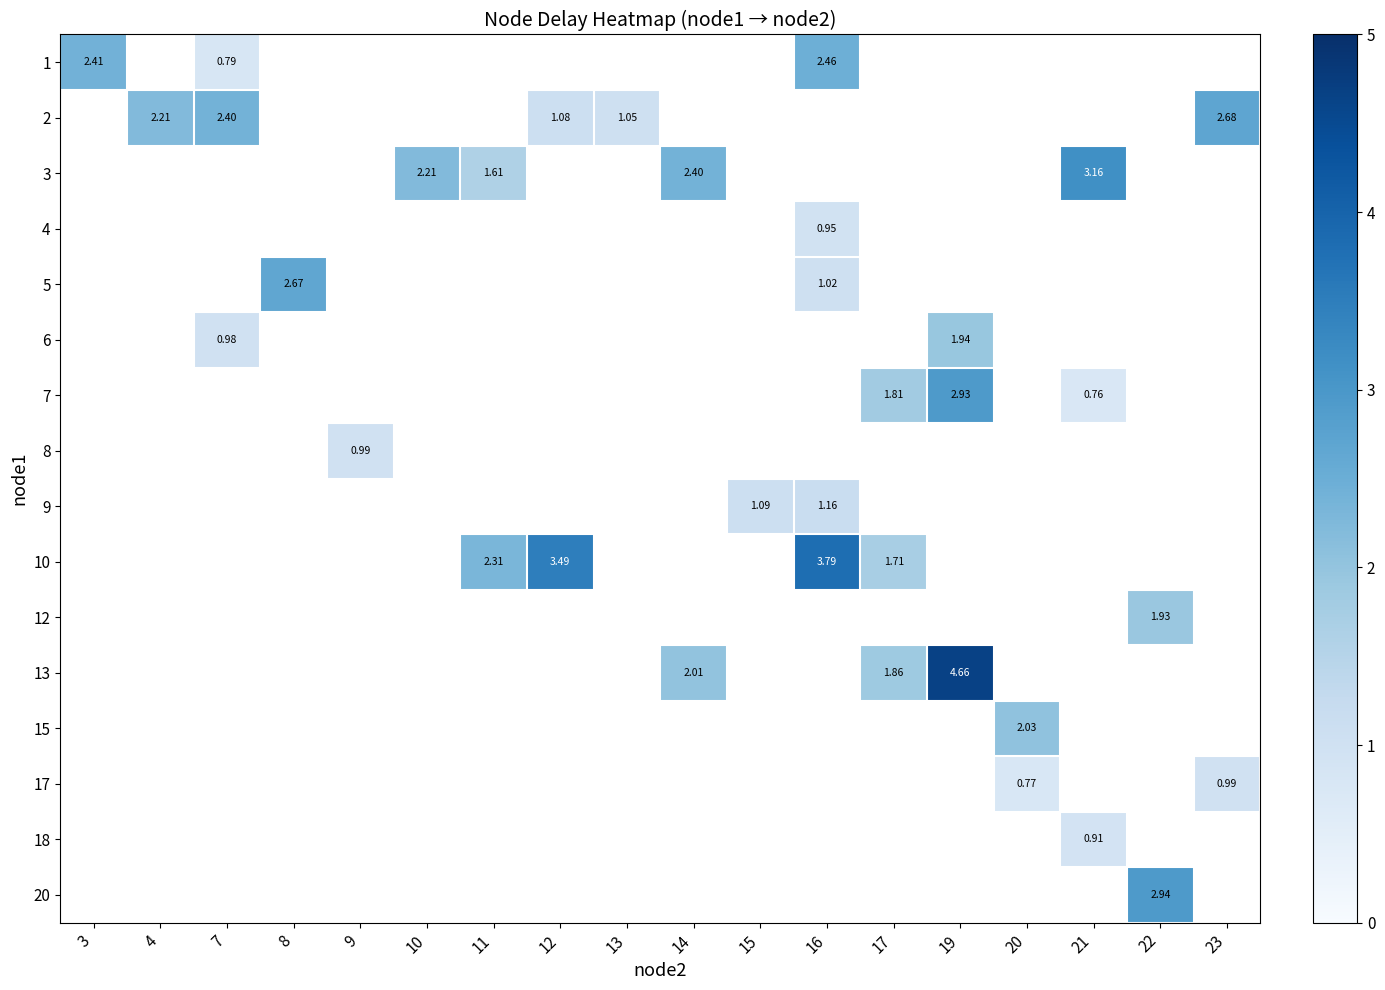

How many positive values does the 2 series have?

5